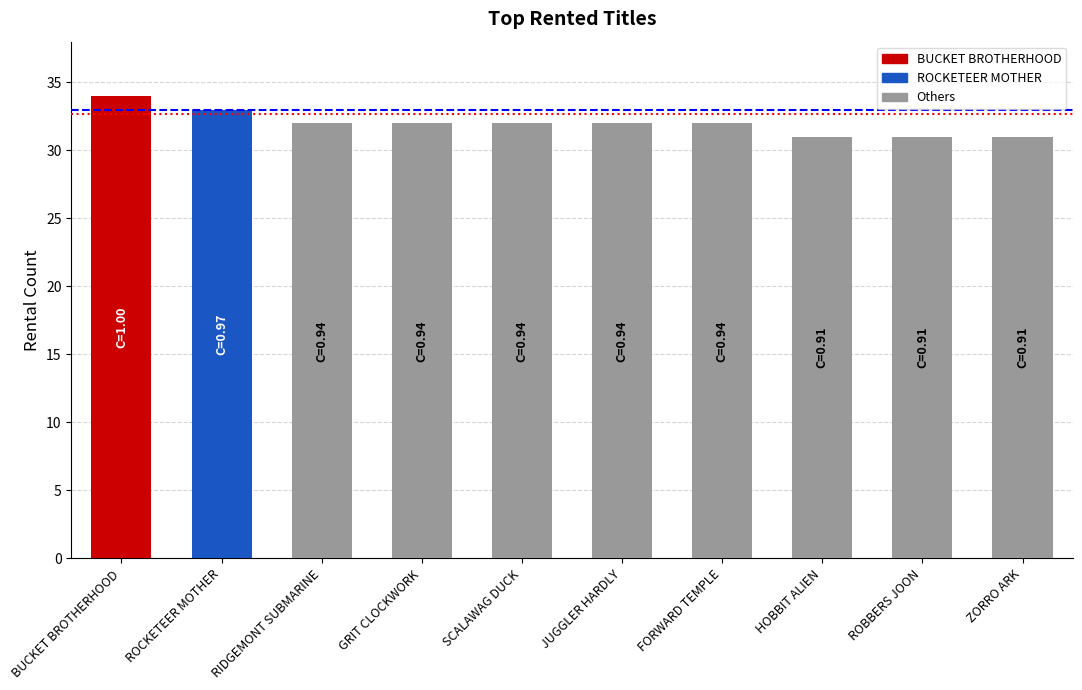

Where does the data first go above 32?

BUCKET BROTHERHOOD